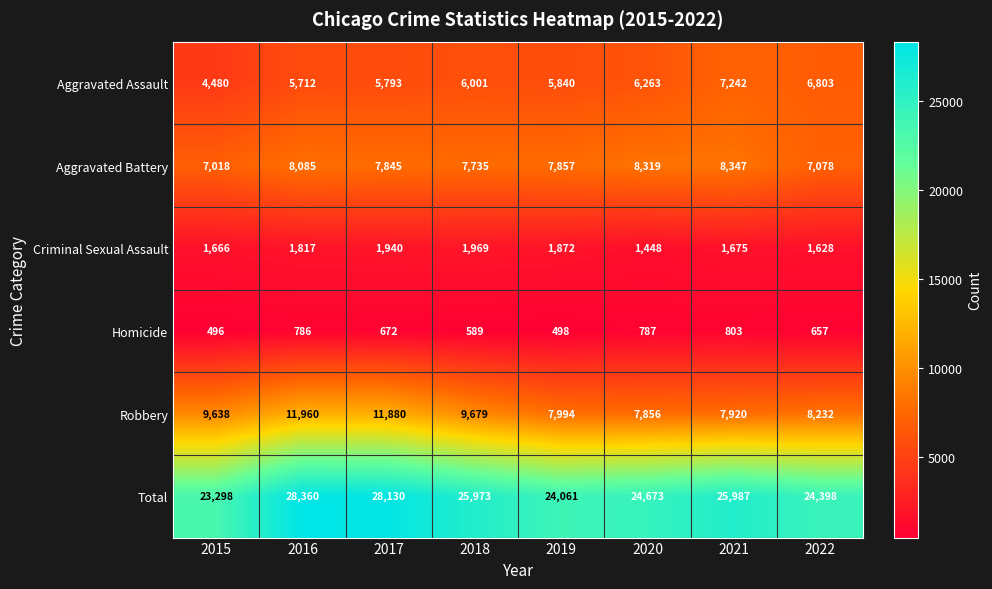

Which series has the largest range (max minus min)?

Total